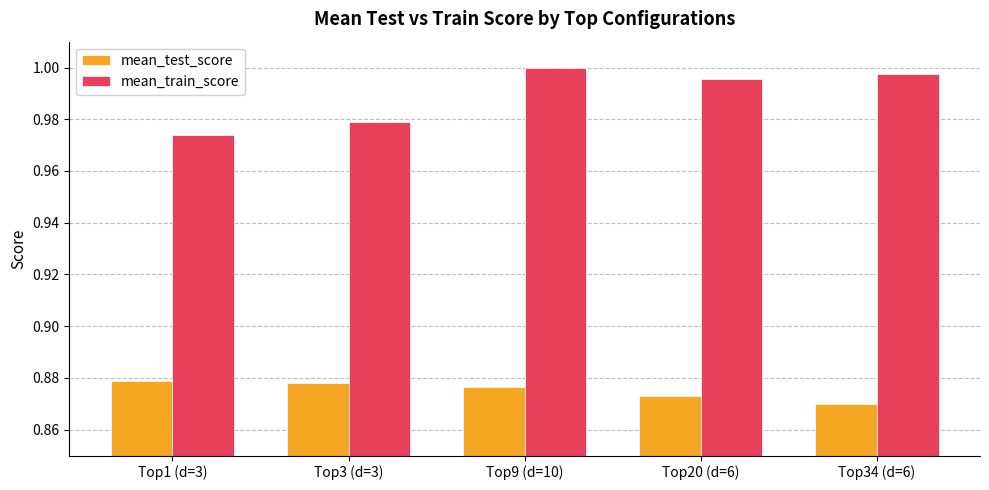

True or false: mean_train_score has a value of 1.0 at Top9 (d=10).

True